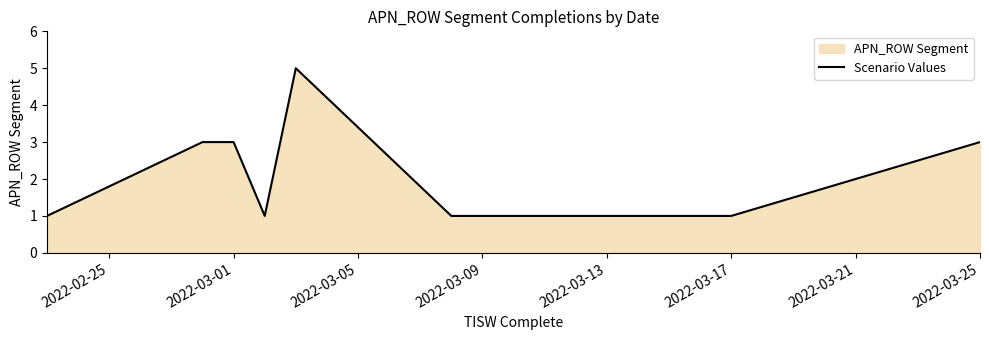

What is the maximum value shown in the chart?

5